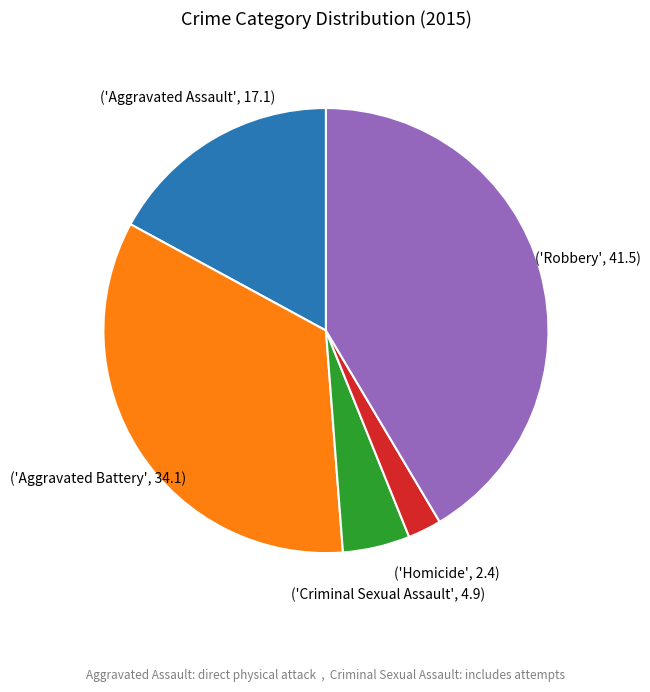

Does any single category account for the majority?

No